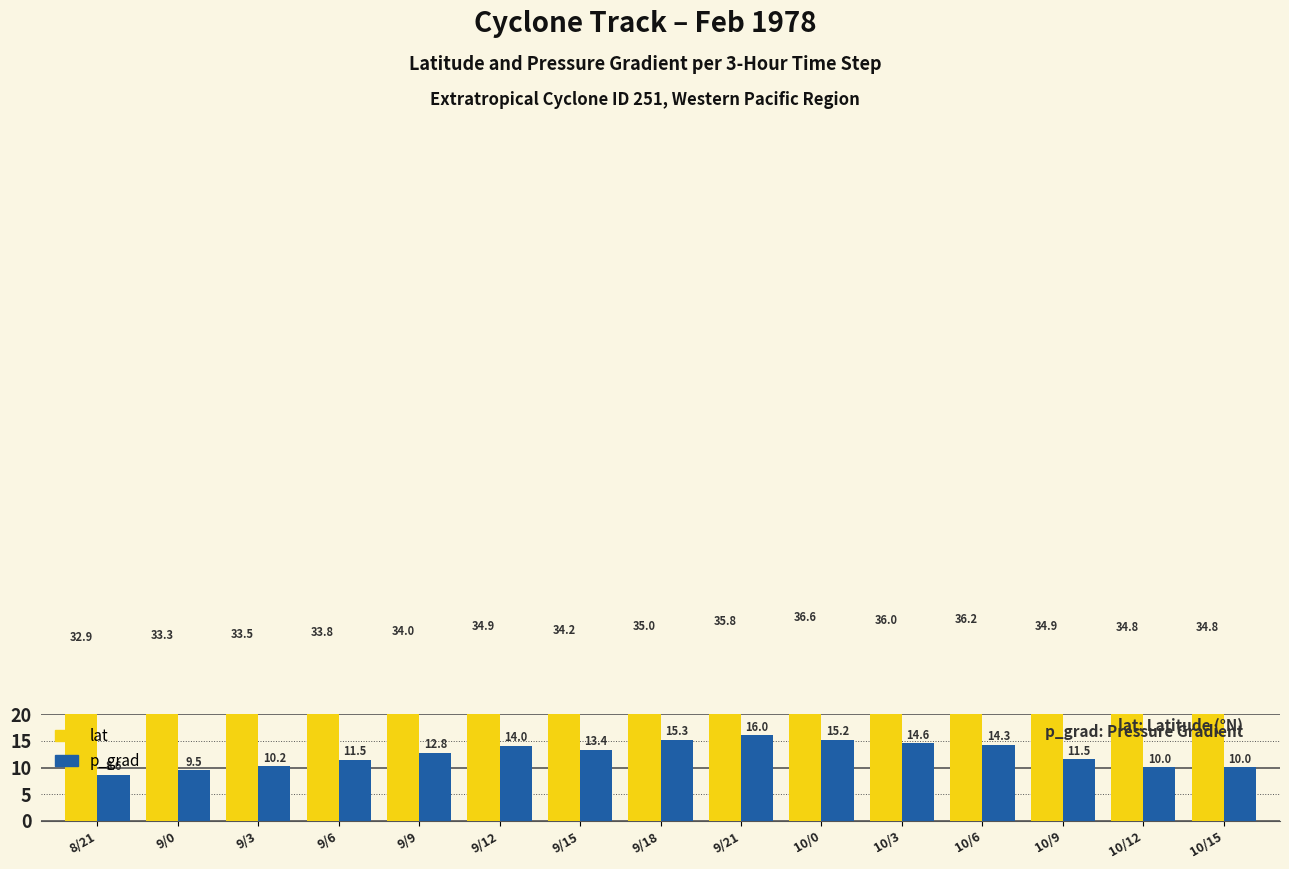

What is the sum of all lat values?

520.8